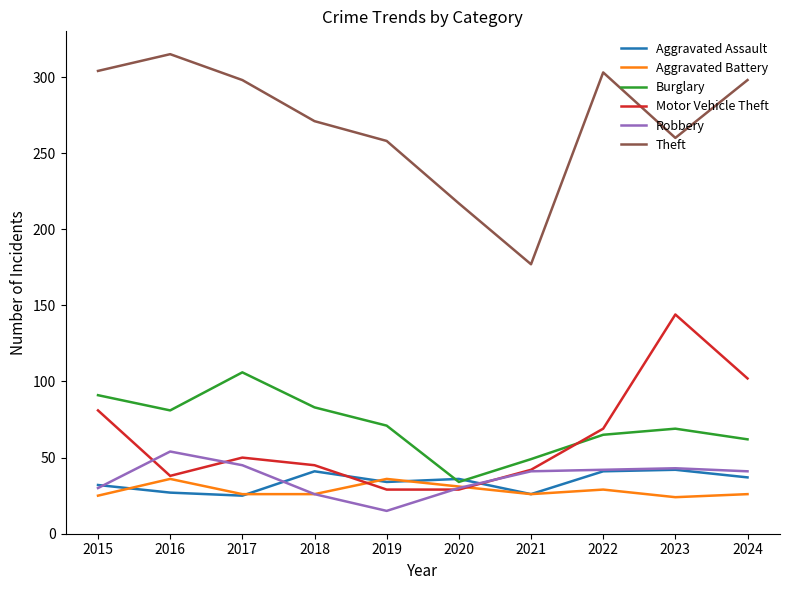

How many distinct data groups are displayed?

6